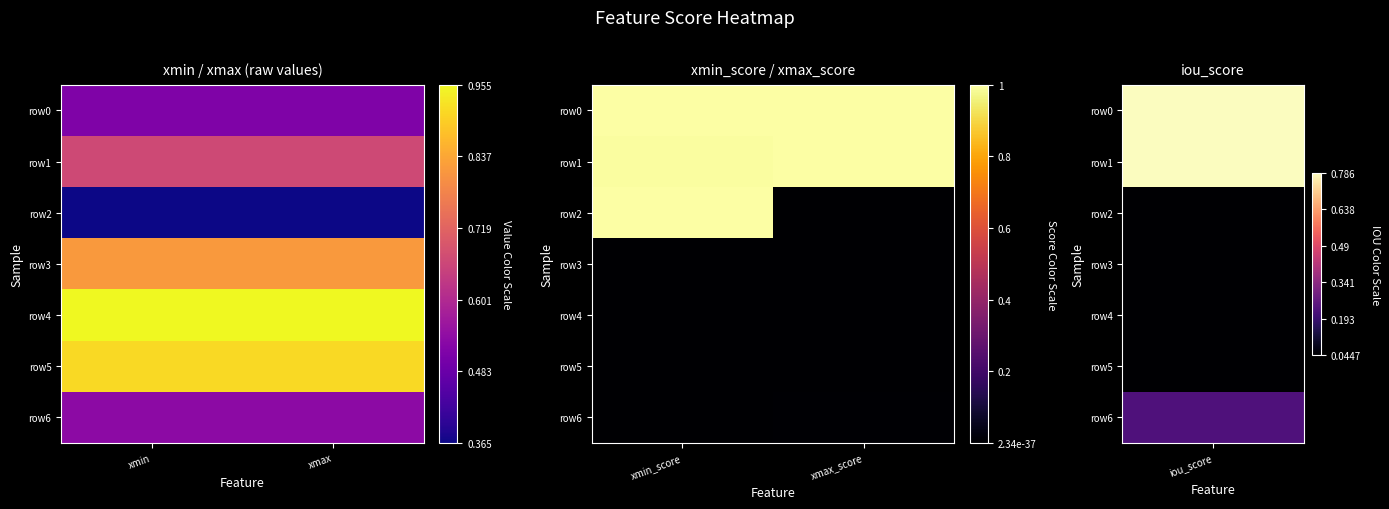

Rank the categories by row3 value from lowest to highest.

xmin_score, xmax_score